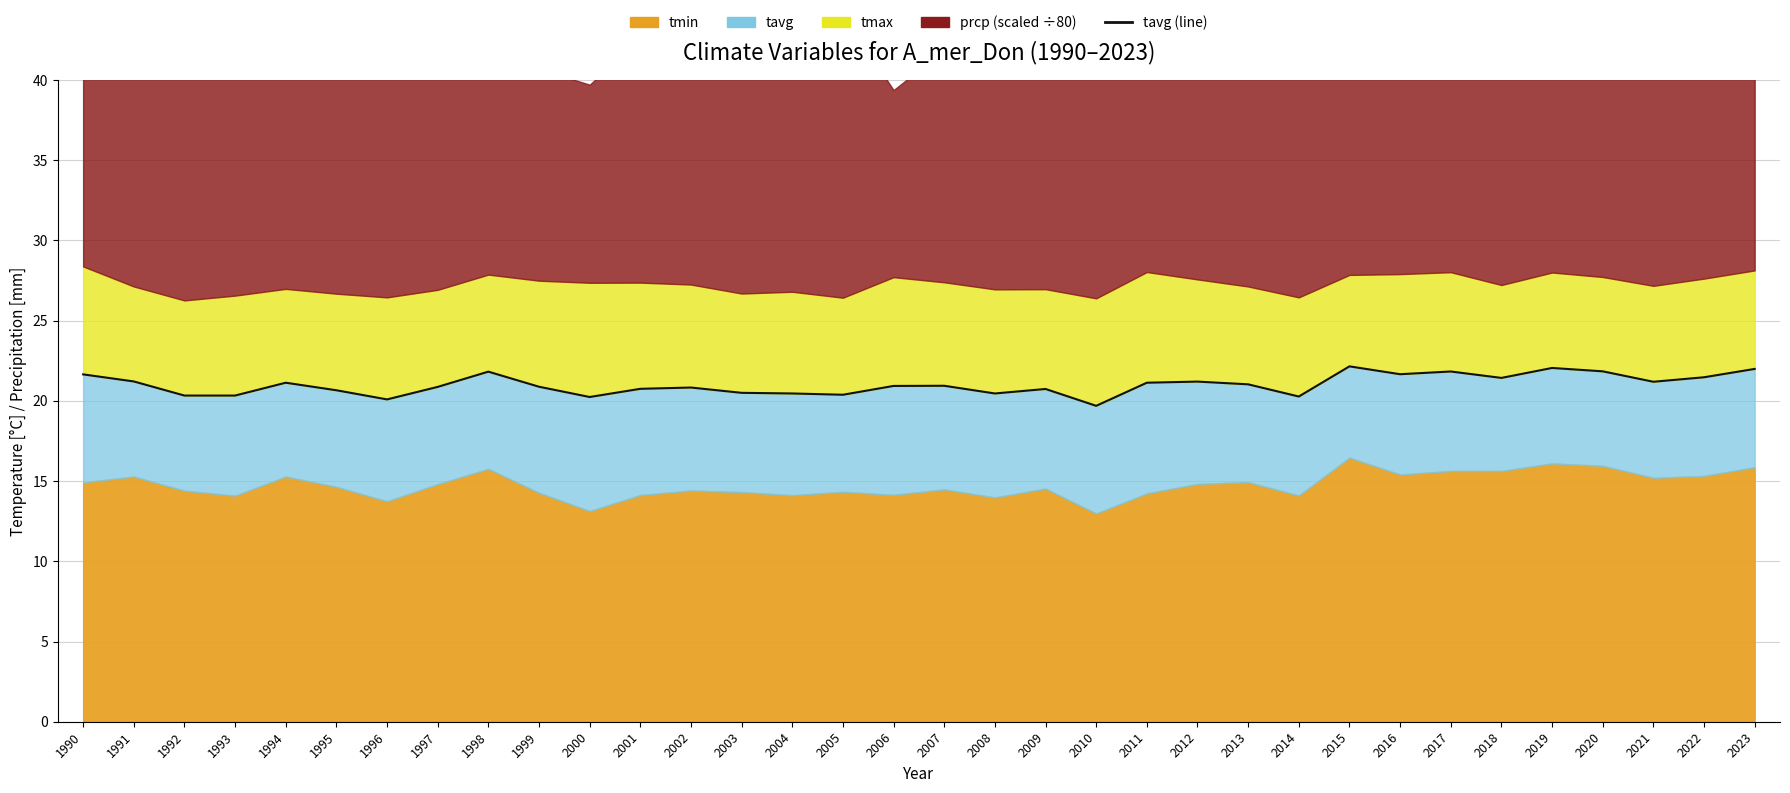

What is the sum of the values at 2004 and 2001?

41.2